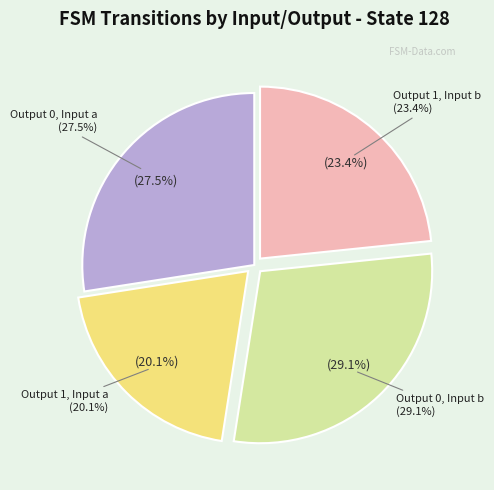

To the nearest percent, what is the combined percentage of output_symbol=1 (input=a) and output_symbol=0 (input=b)?

49%